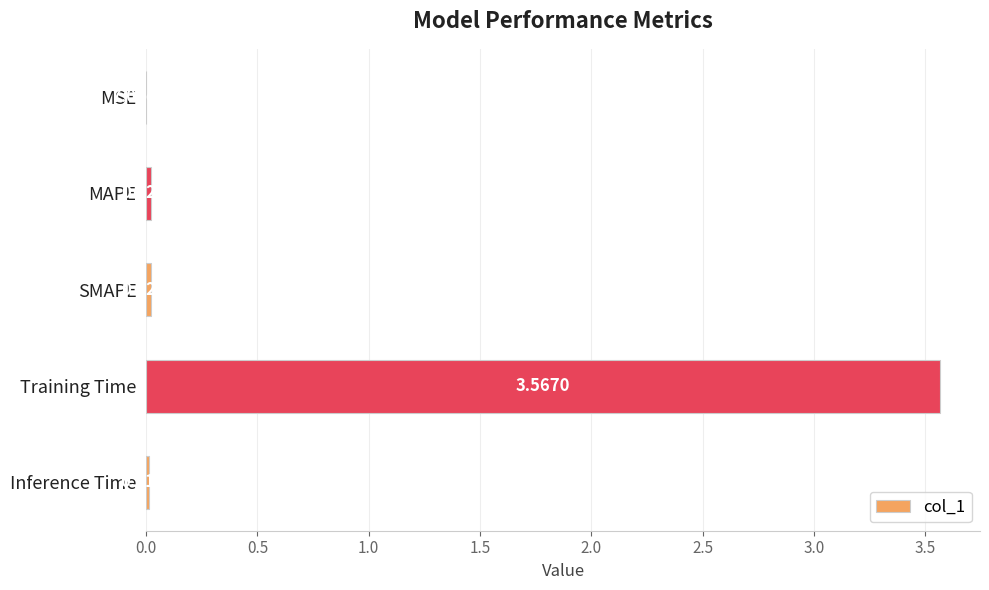

Are the bars horizontal?

Yes